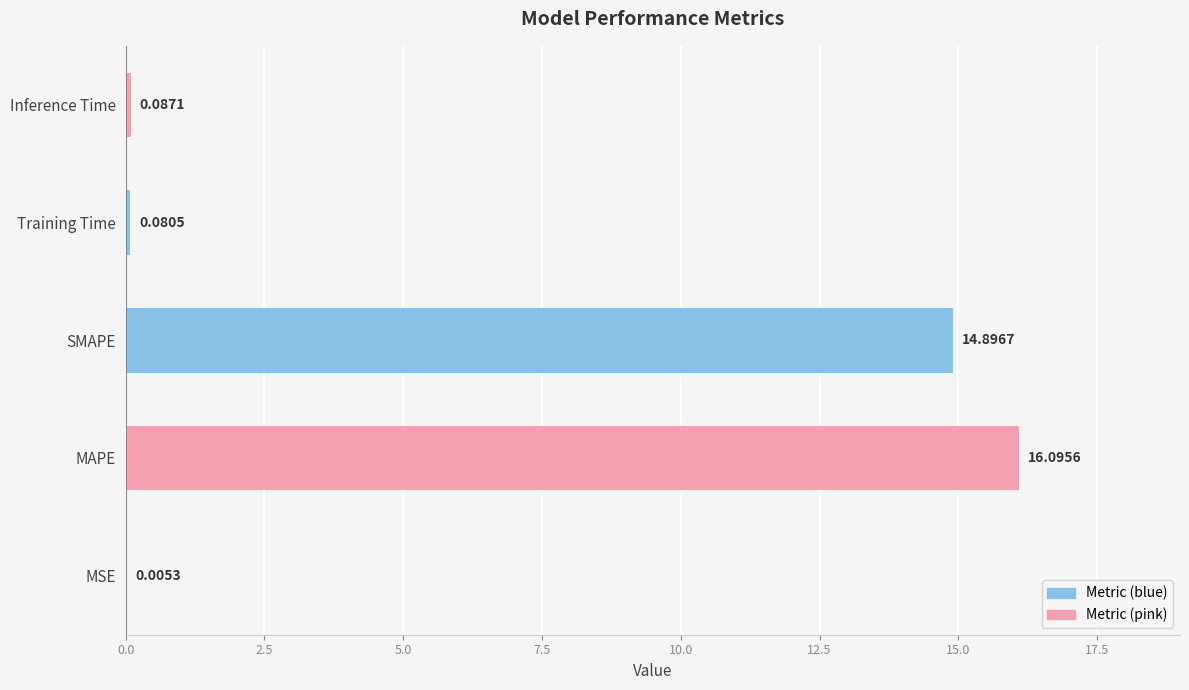

At which category does the chart reach its peak across all series?

MAPE